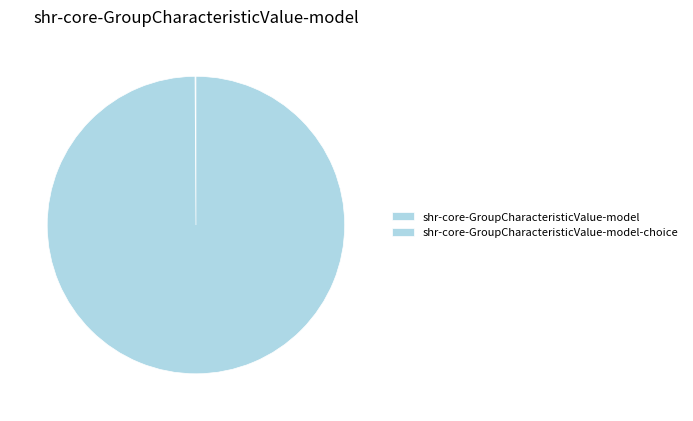

What percentage do shr-core-GroupCharacteristicValue-model and shr-core-GroupCharacteristicValue-model-choice together represent?

100.0%